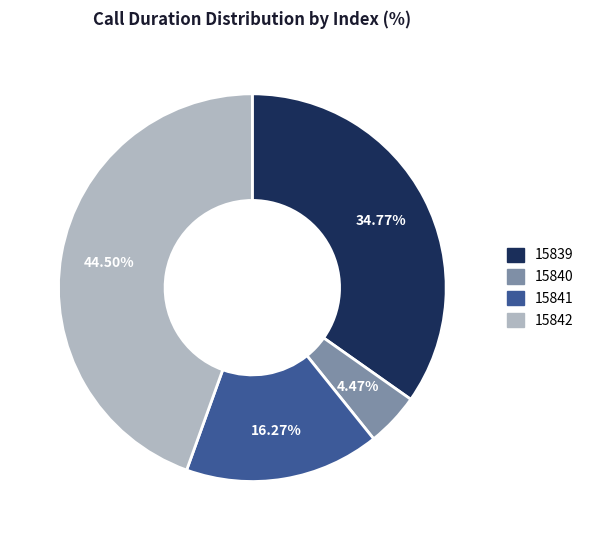

Which category has the smallest portion of the pie?

15840